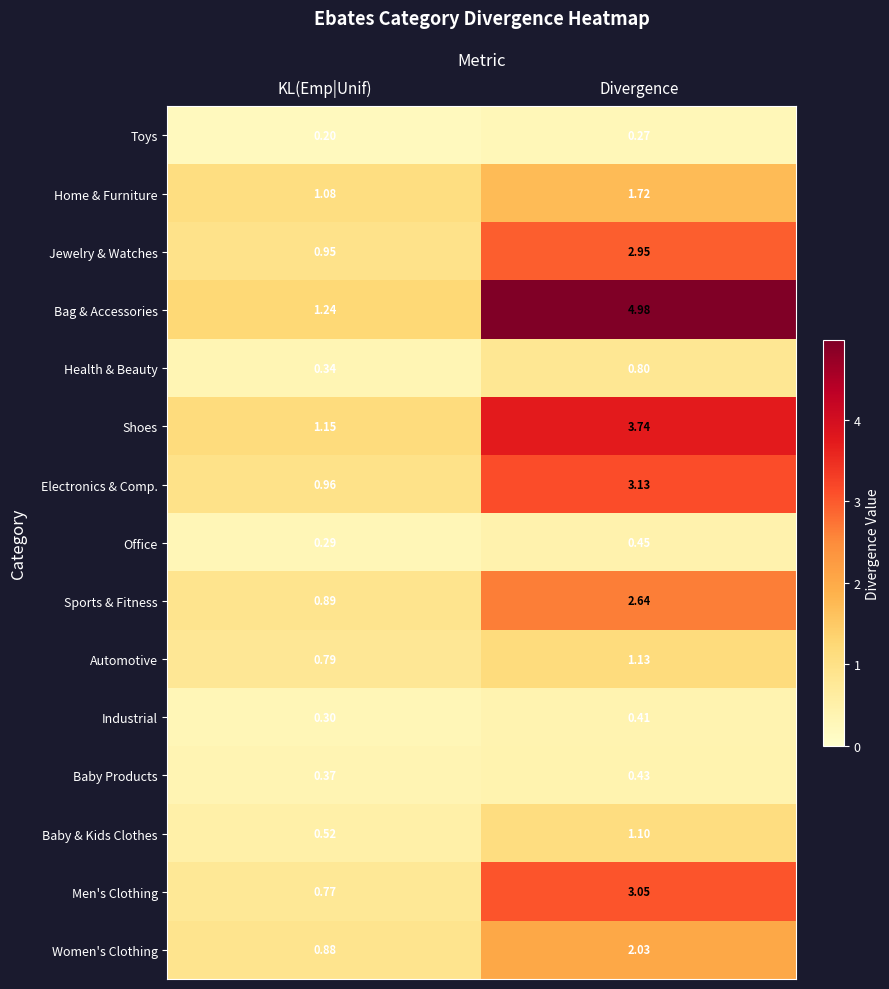

Which category has the lowest value across all series?

KL(Emp|Unif)